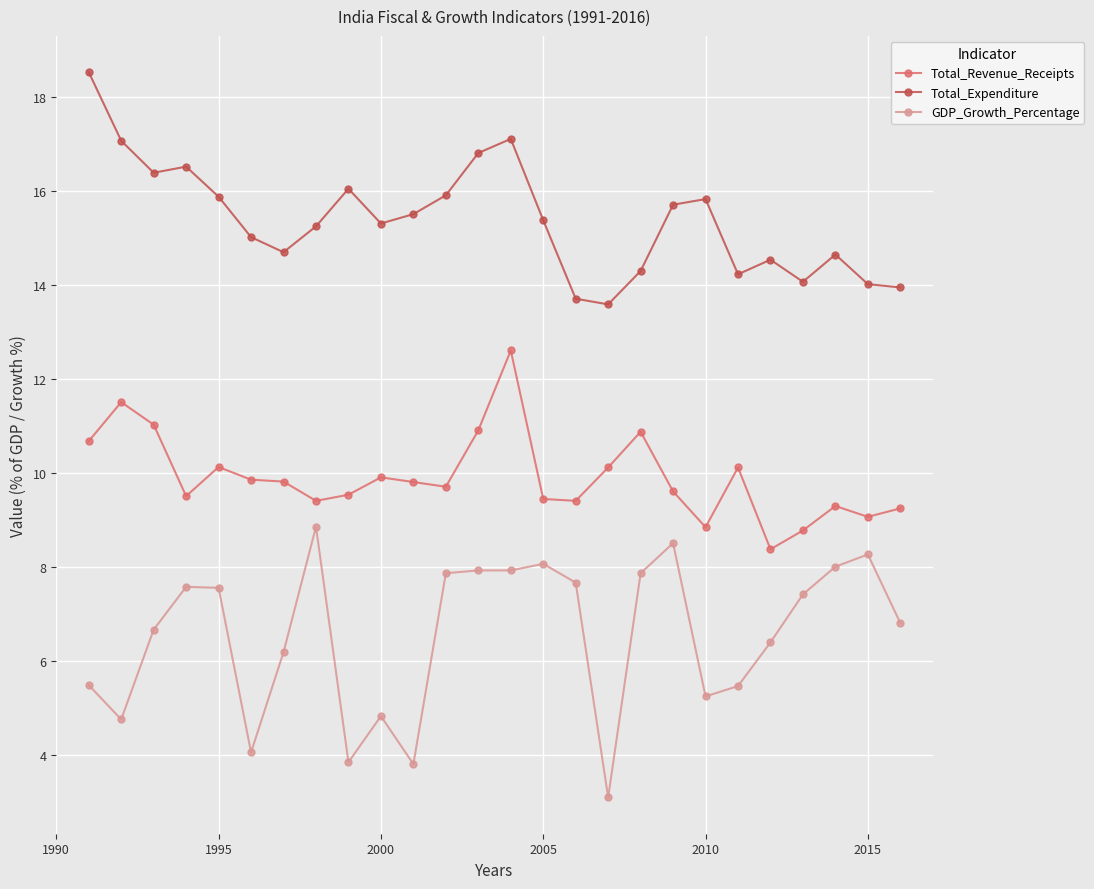

What is the greatest value displayed?

18.5